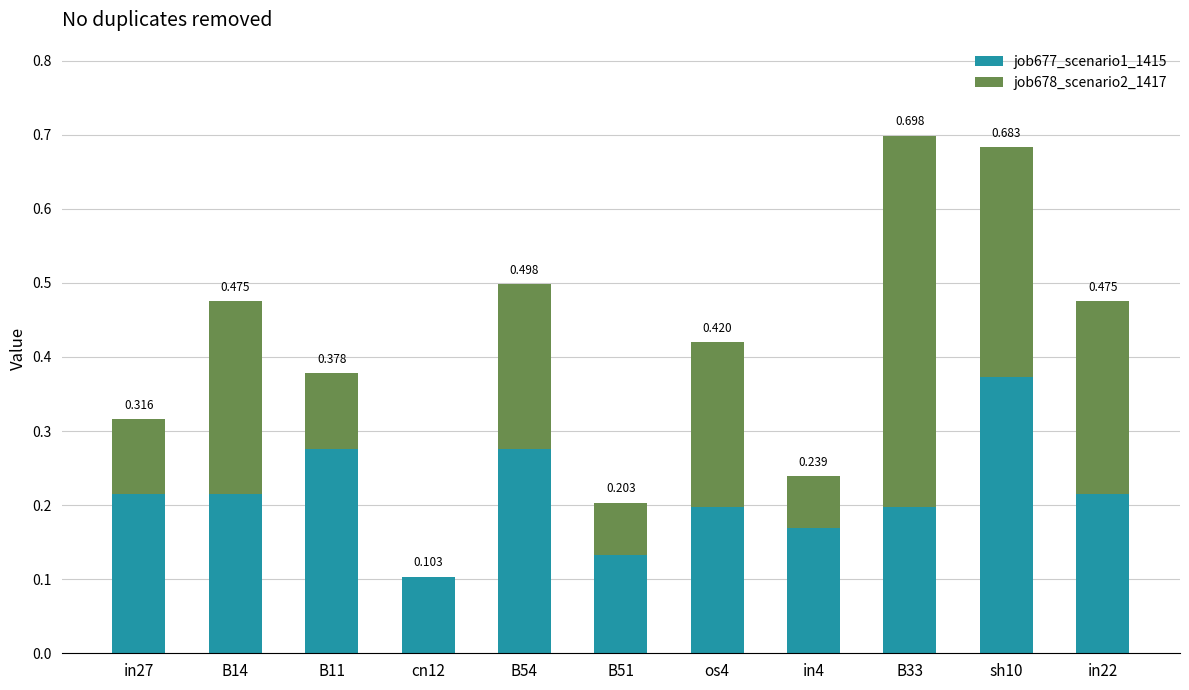

Which series has the widest spread of values?

job678_scenario2_1417